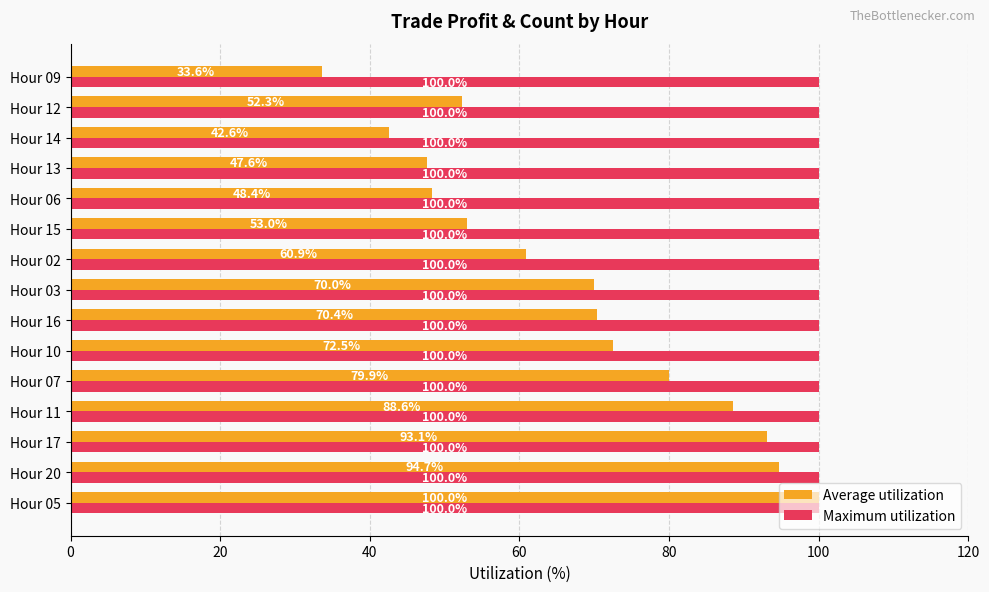

What is the approximate value of Maximum utilization at Hour 10?

100.0